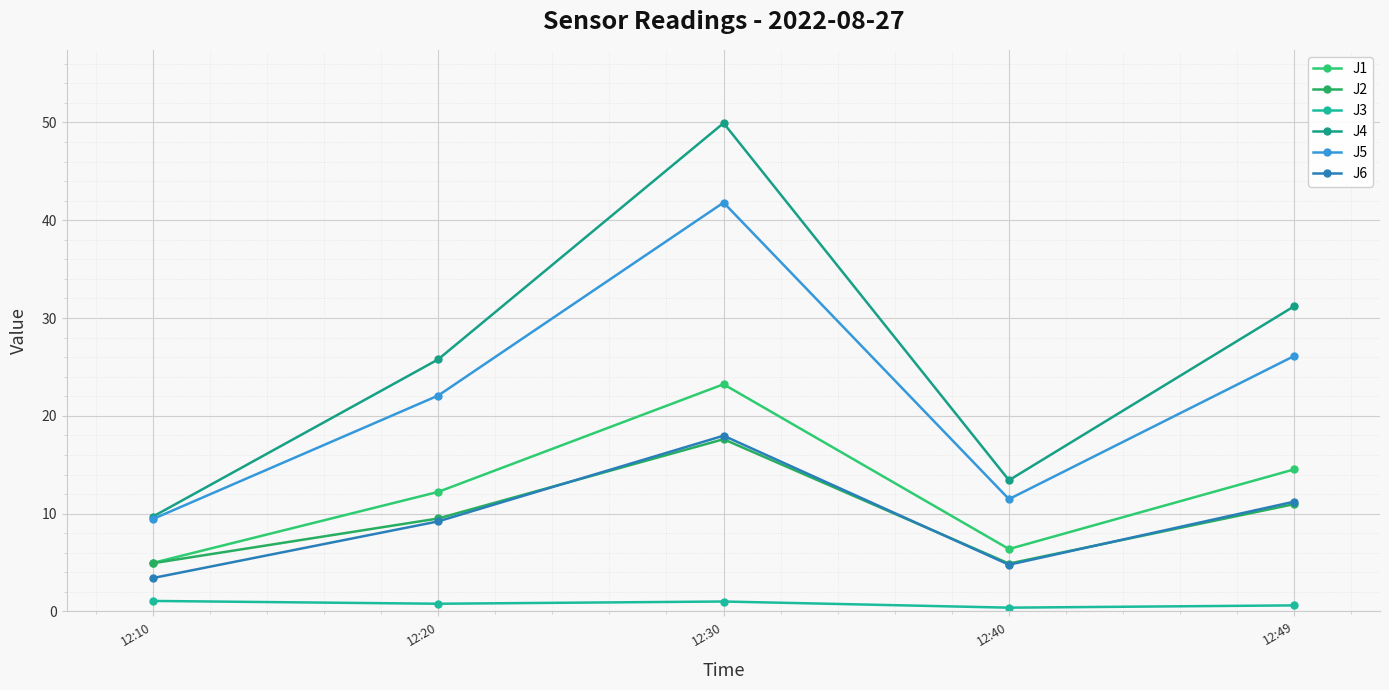

How many lines are shown in the chart?

6